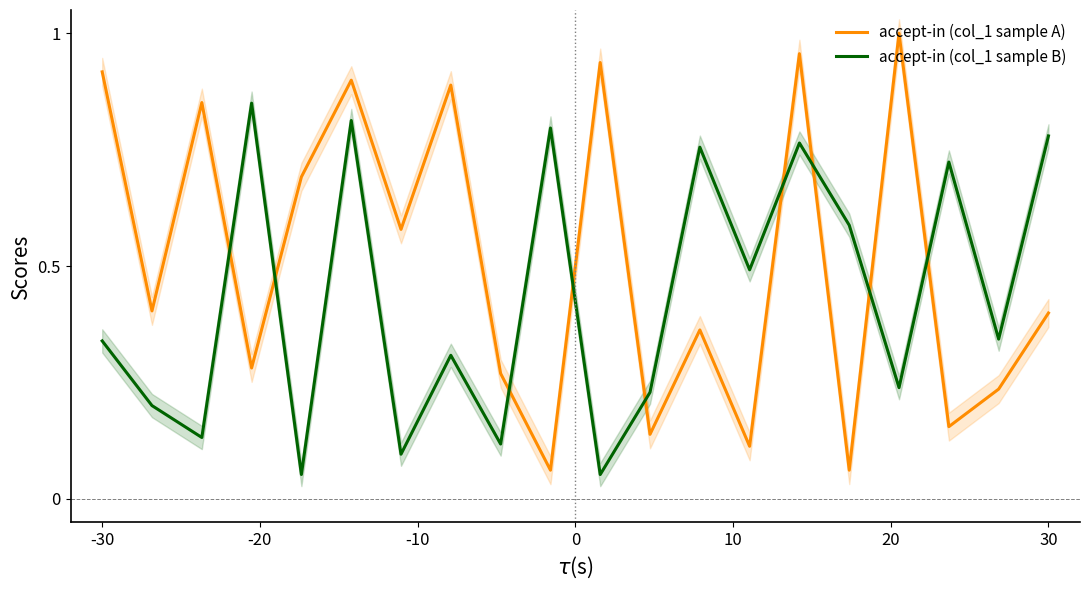

Reading right to left, transcribe all the data shown in this chart.

accept-in (col_1 sample A): 0.4	0.2	0.2	1.0	0.1	1.0	0.1	0.4	0.1	0.9	0.1	0.3	0.9	0.6	0.9	0.7	0.3	0.9	0.4	0.9
accept-in (col_1 sample B): 0.8	0.3	0.7	0.2	0.6	0.8	0.5	0.8	0.2	0.1	0.8	0.1	0.3	0.1	0.8	0.1	0.8	0.1	0.2	0.3